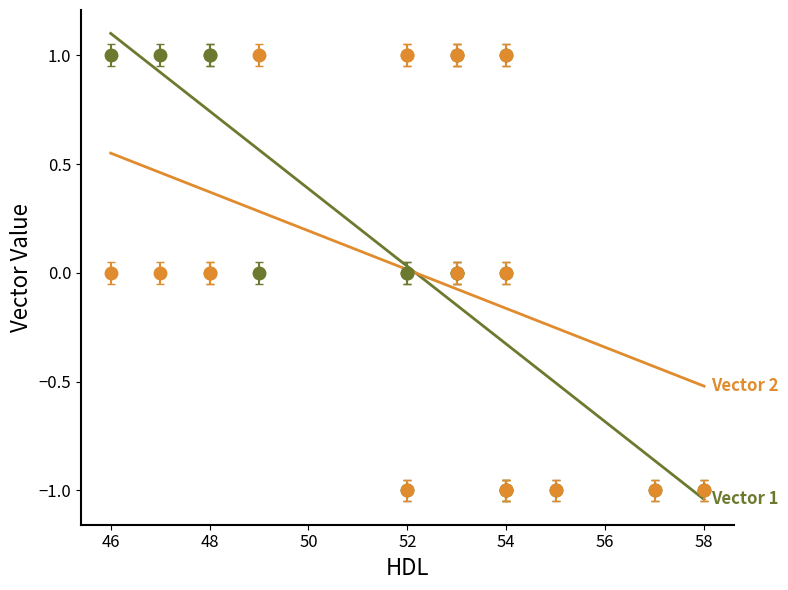

What is the greatest value displayed?

1